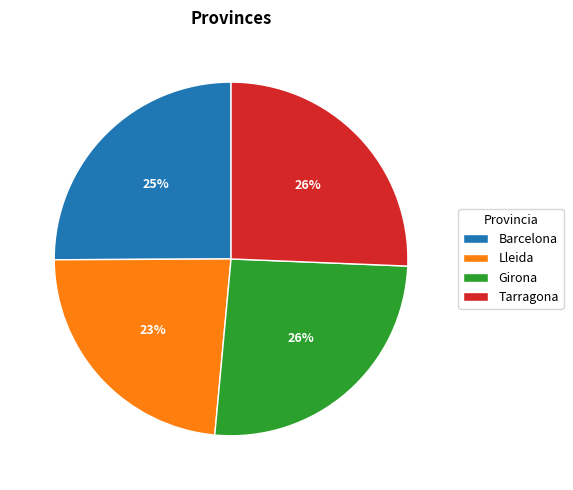

What is the ratio of the value at Girona to the value at Tarragona?

1.0